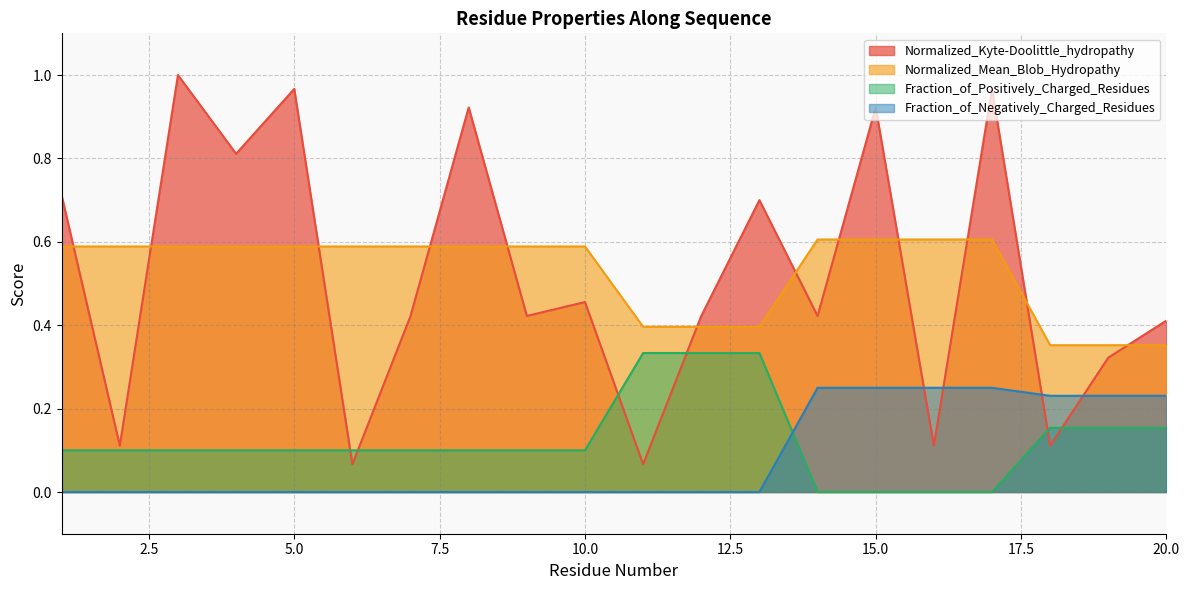

What is the total value across all series at 6?

0.8